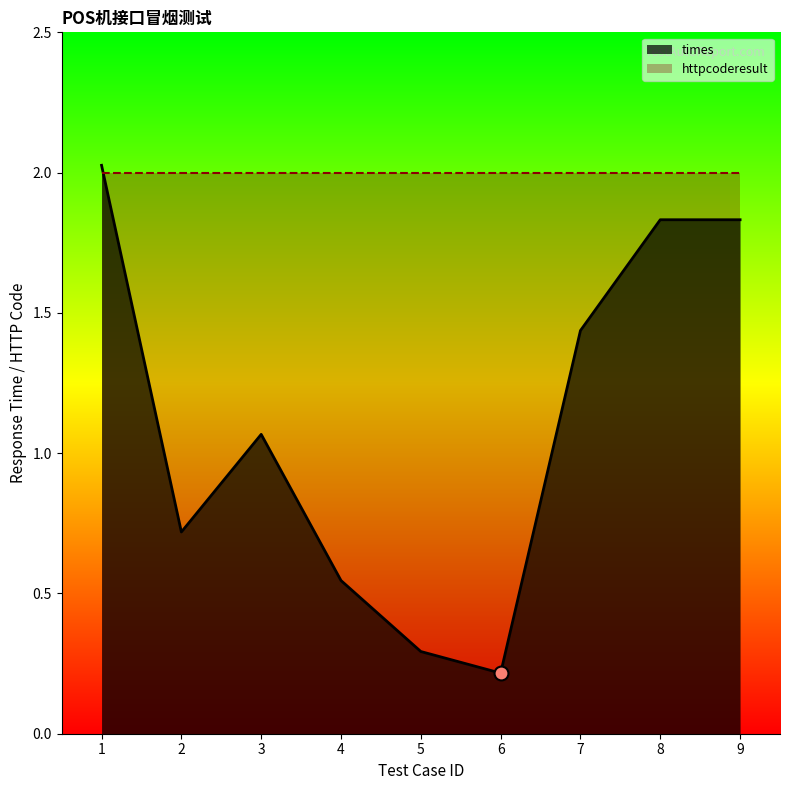

Which series has the largest total across all categories?

httpcoderesult